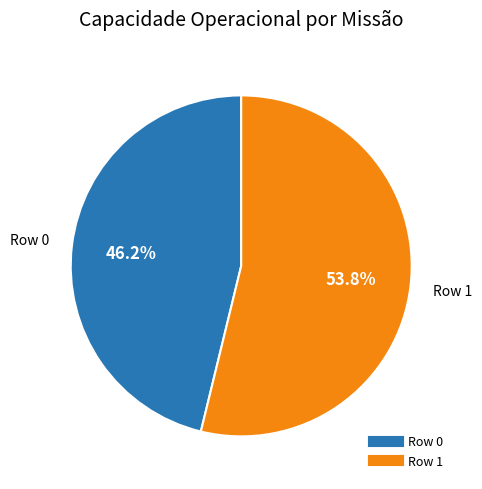

To the nearest percent, what is the average slice percentage?

50%